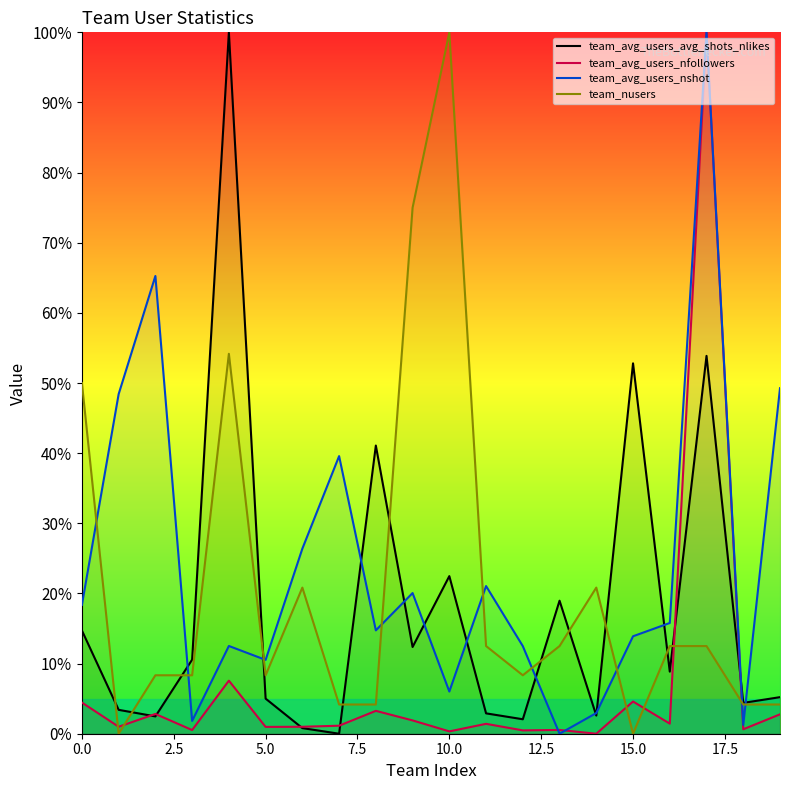

How many distinct data groups are displayed?

4